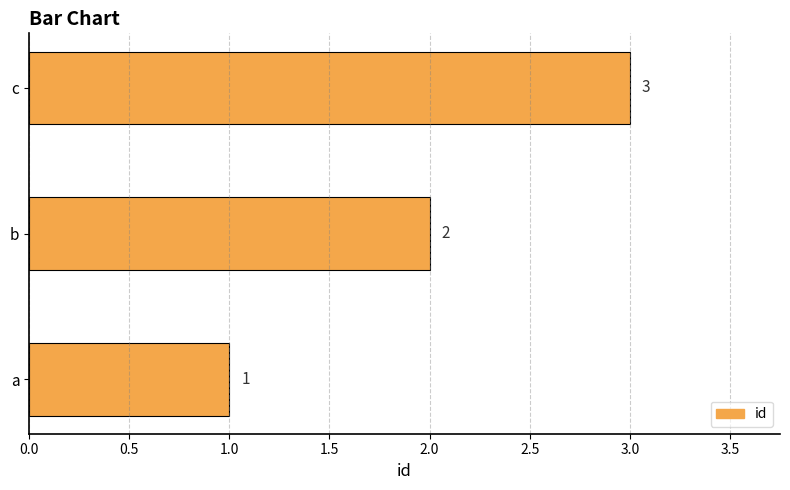

List the labels in order of value, smallest first.

a, b, c